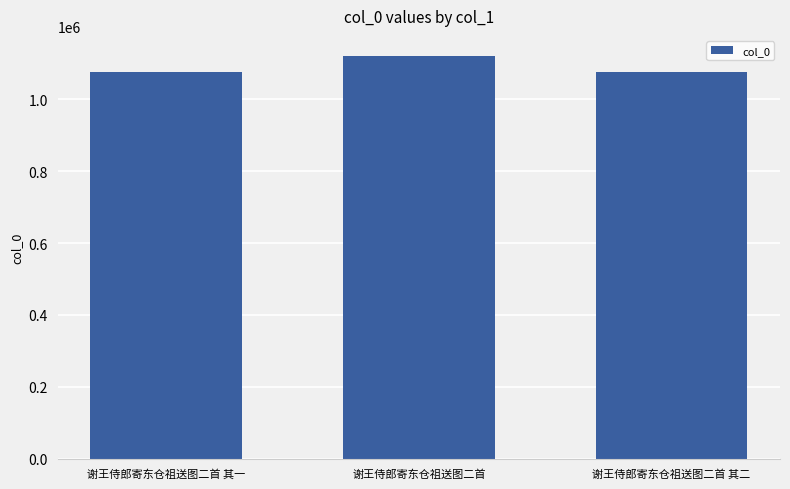

What is the ratio of the value at 谢王侍郎寄东仓祖送图二首 to the value at 谢王侍郎寄东仓祖送图二首 其二?

1.0